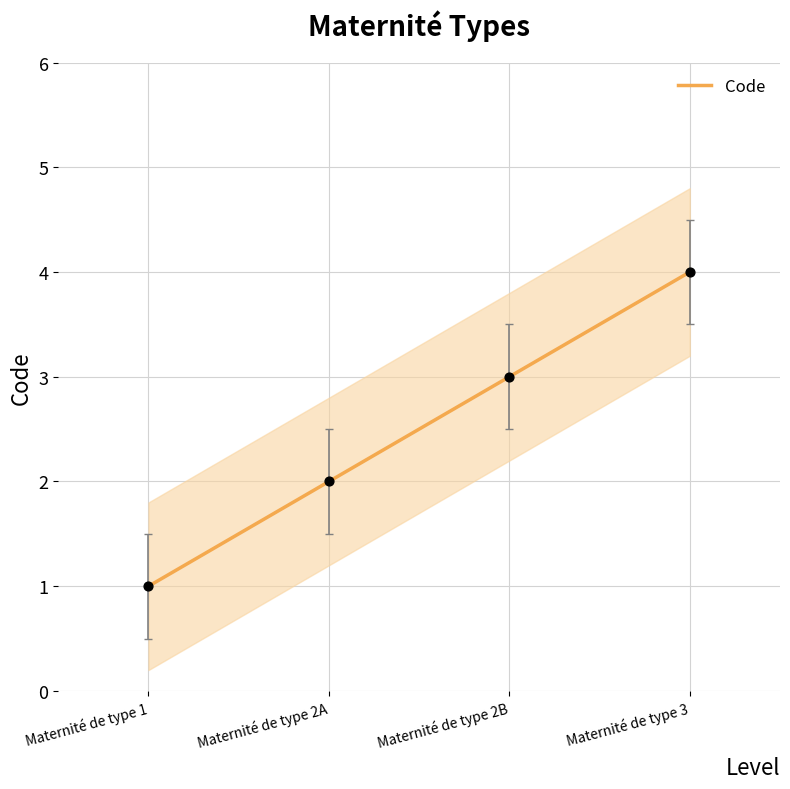

What is the change in value from Maternité de type 1 to Maternité de type 3?

+3